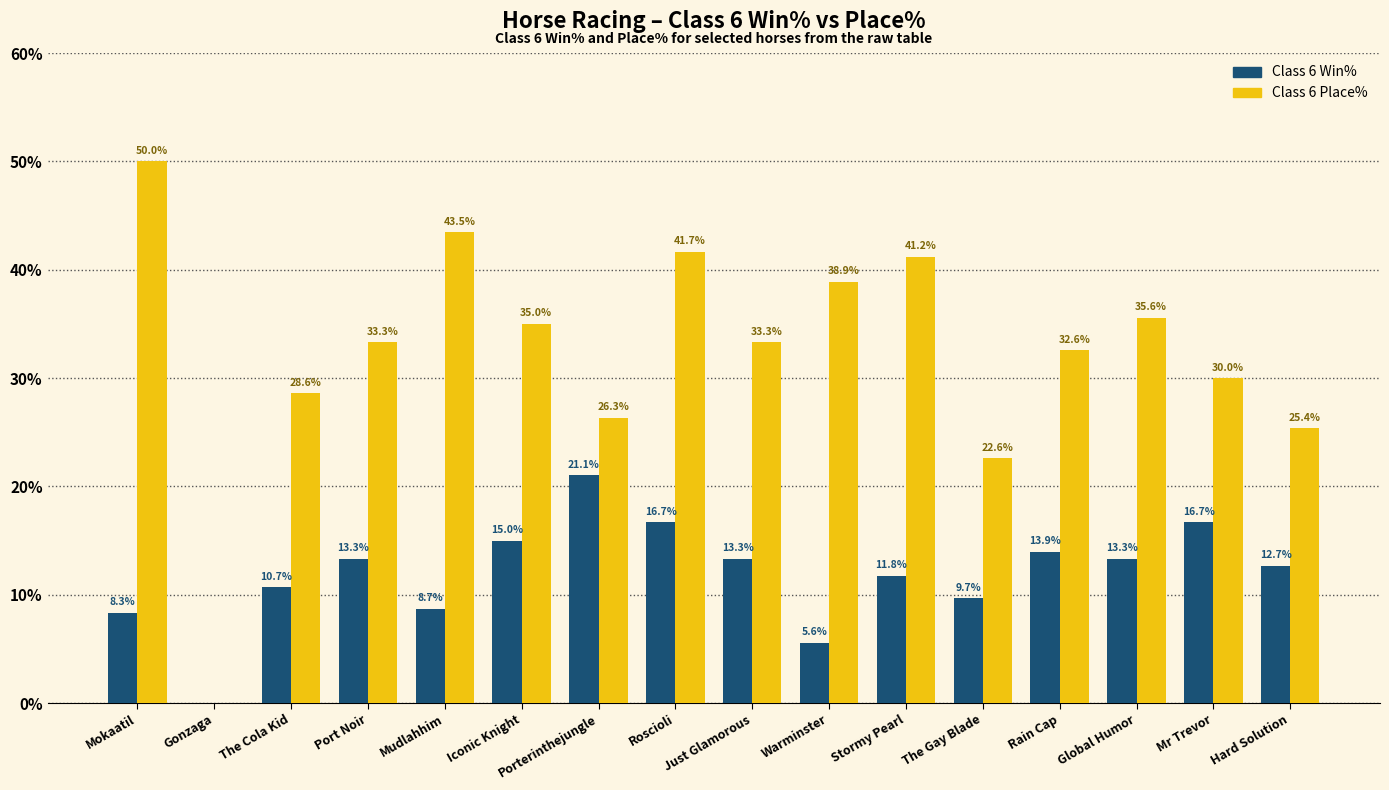

At which category is the sum across all series the highest?

Roscioli